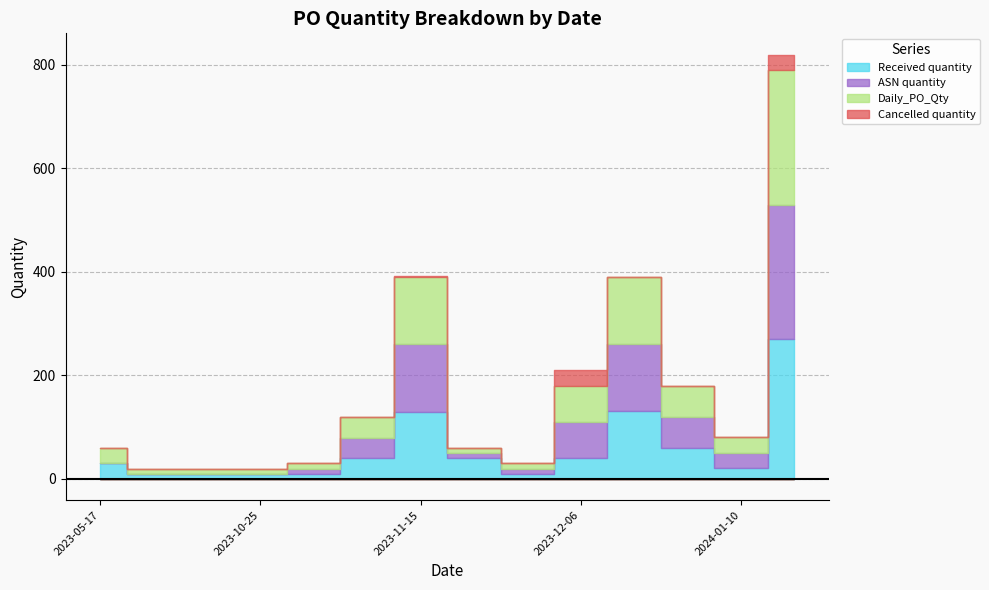

Which series ends up on top after the final intersection of ASN quantity and Daily_PO_Qty?

ASN quantity